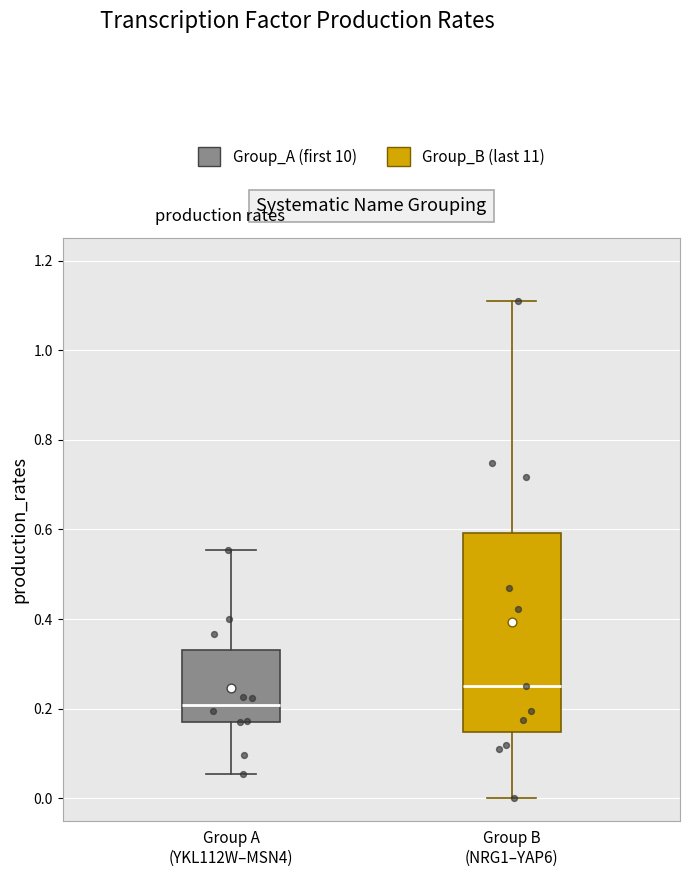

Reading left to right, transcribe this box plot: for each box, give where its median line is, the range the box spans, and where its two whiskers end, as read against the y-axis. The values are not printed on the chart, so give them approximately, as read against the axis.

Group A (YKL112W–MSN4): median 0.20, box 0.18 to 0.34, whiskers 0.06 to 0.56
Group B (NRG1–YAP6): median 0.26, box 0.14 to 0.60, whiskers 0.00 to 1.10